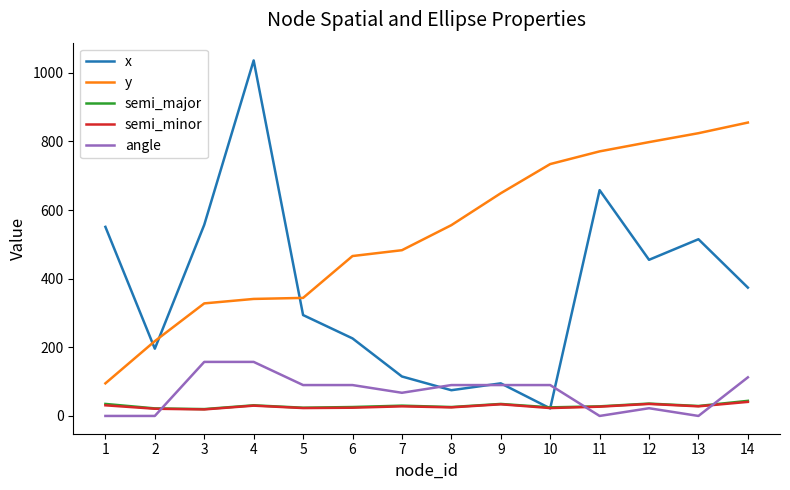

How many lines are shown in the chart?

5